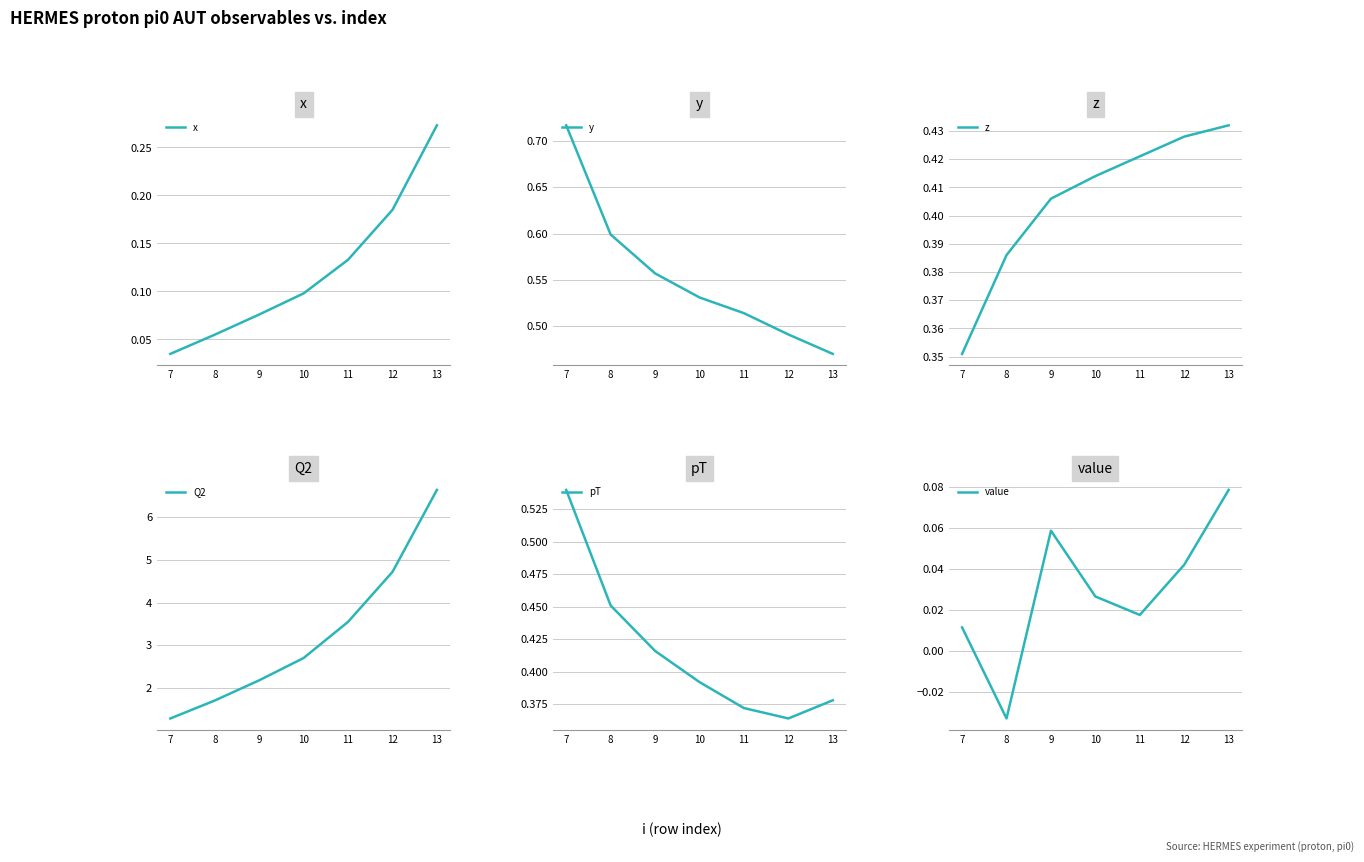

Is it true that z equals 0.1 at 10?

False